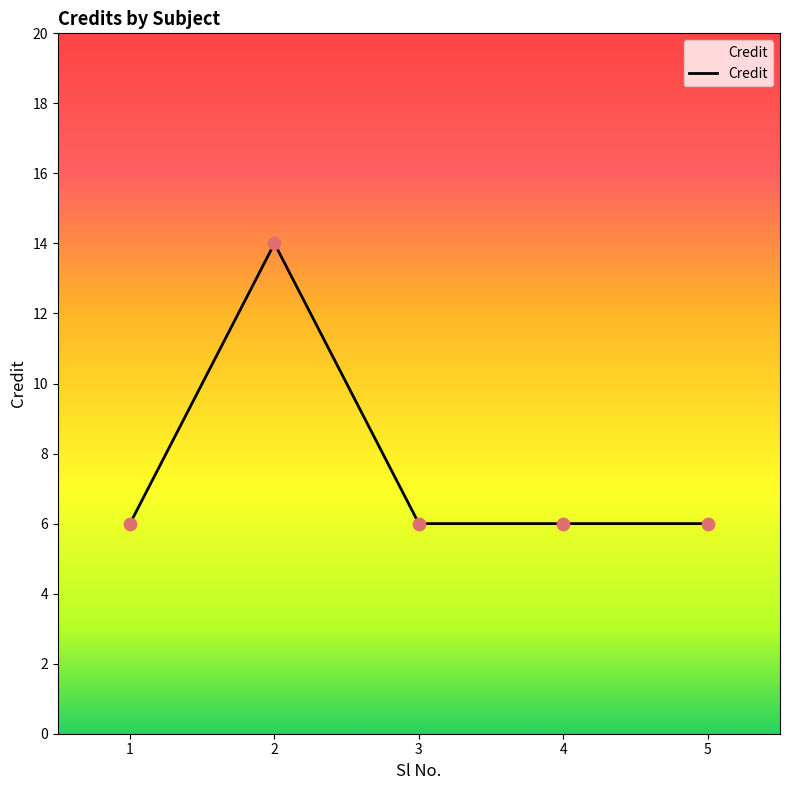

Which has a higher value, 3 or 2?

2